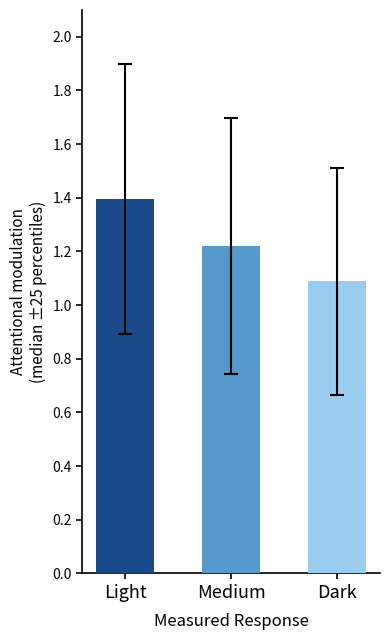

What is the ratio of the value at Dark to the value at Light?

0.8